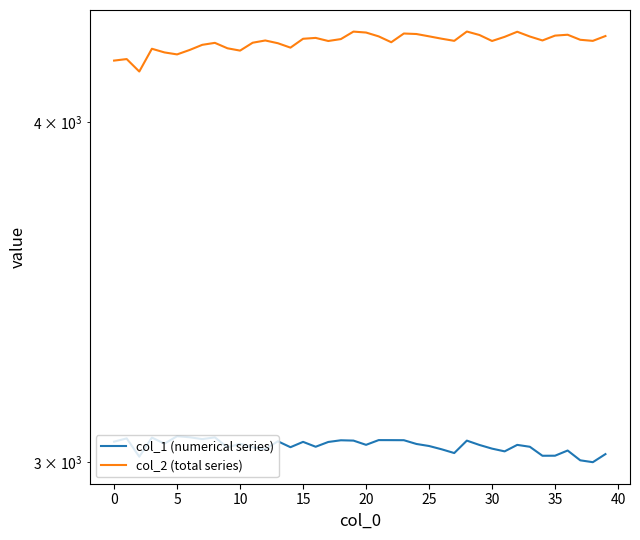

At which category is the sum across all series the highest?

28